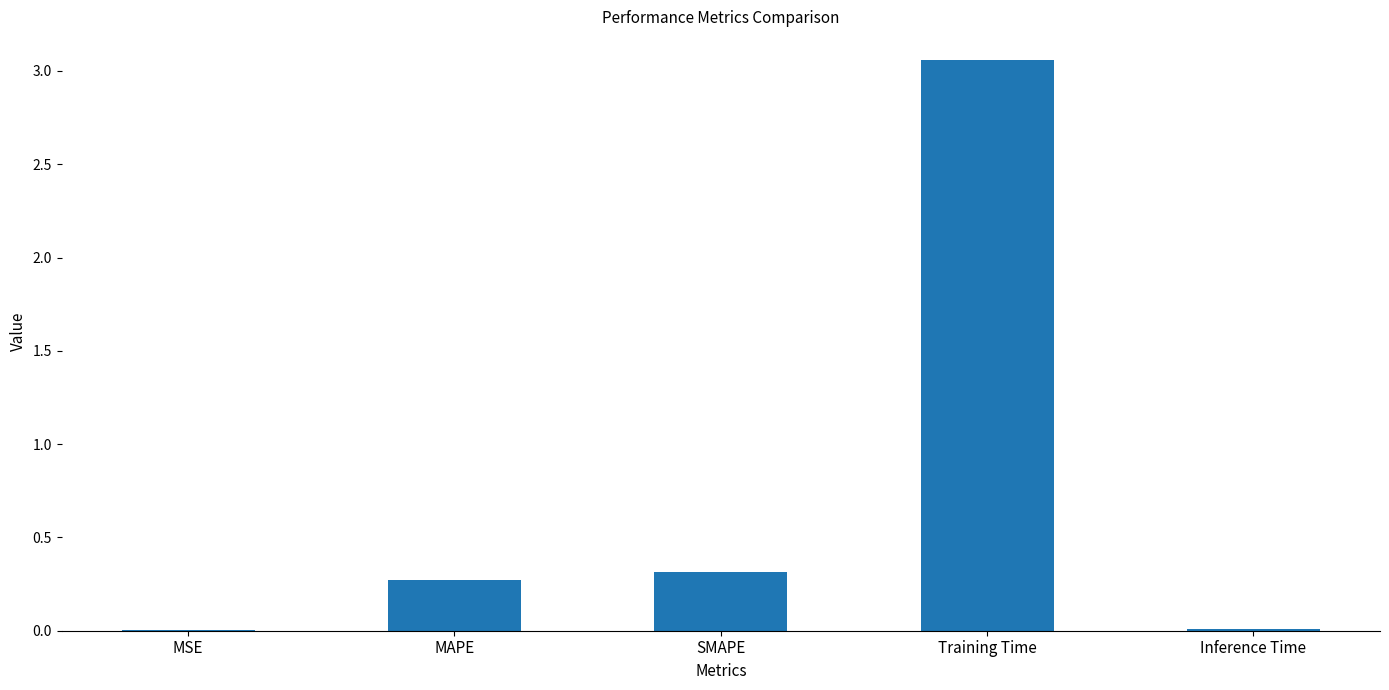

Are the bars horizontal?

No